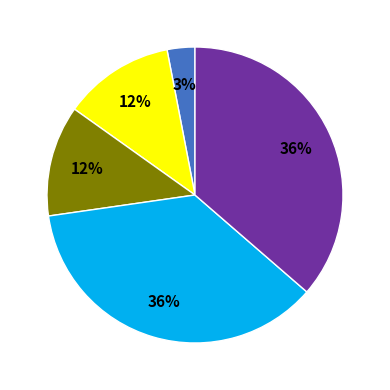

To the nearest percent, what is the difference between the largest and smallest slice percentages?

33%